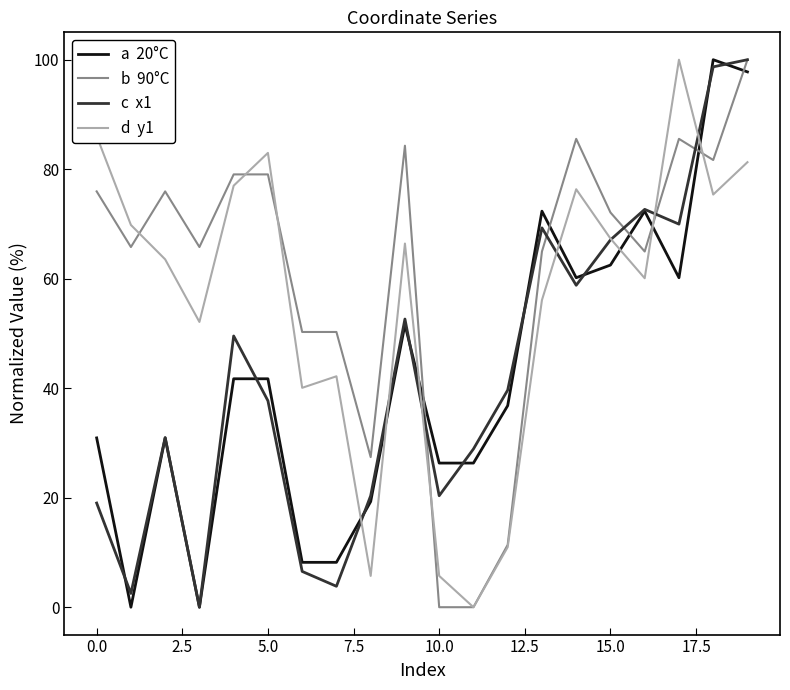

What is the greatest value displayed?

100.0